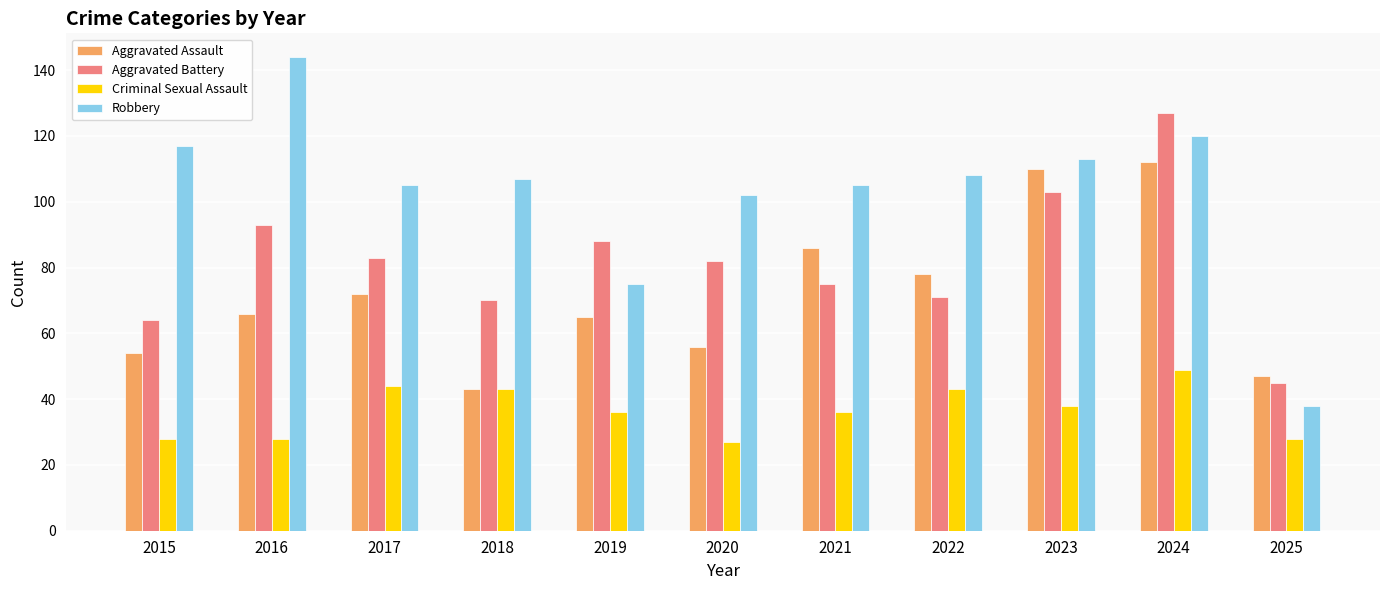

What is the difference between the Aggravated Assault values at 2019 and 2023?

45